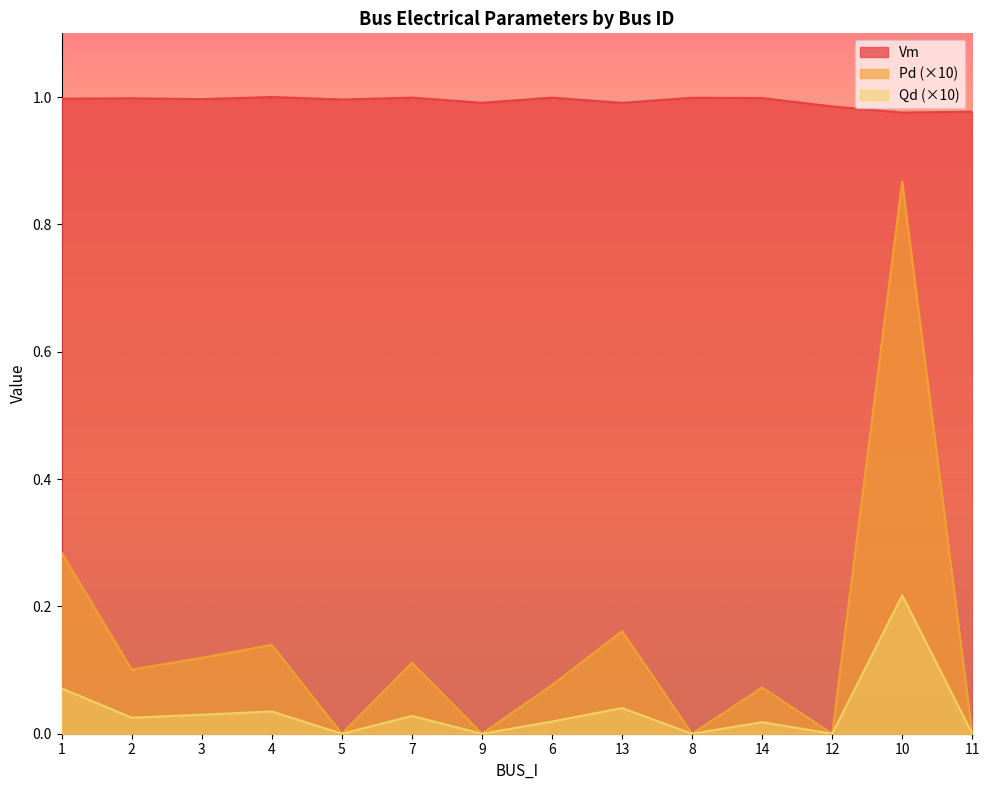

Is it true that Qd equals 0.0 at 6?

True